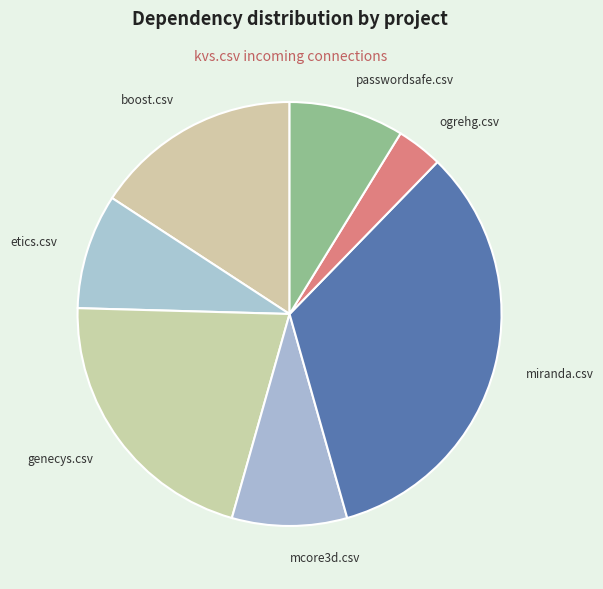

The ogrehg.csv slice represents 4% of the pie. True or false?

True